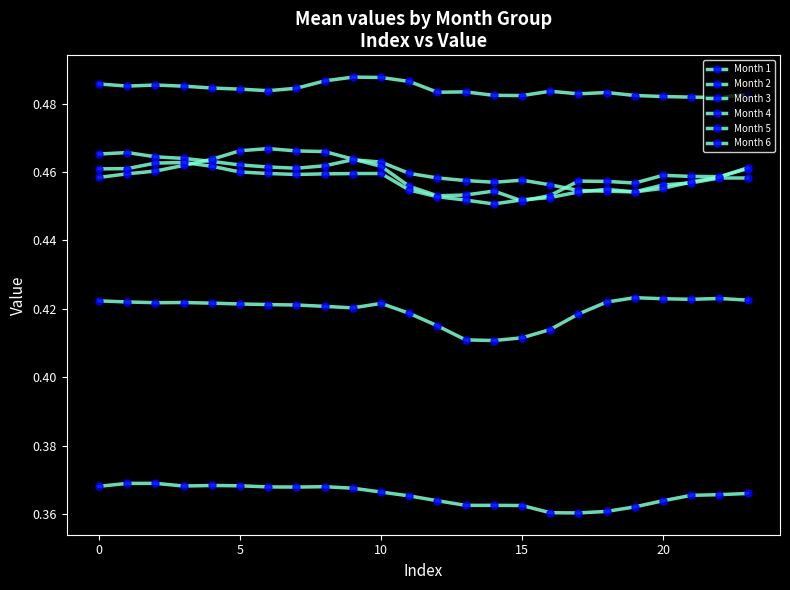

Is this an area chart (filled region under the line)?

No